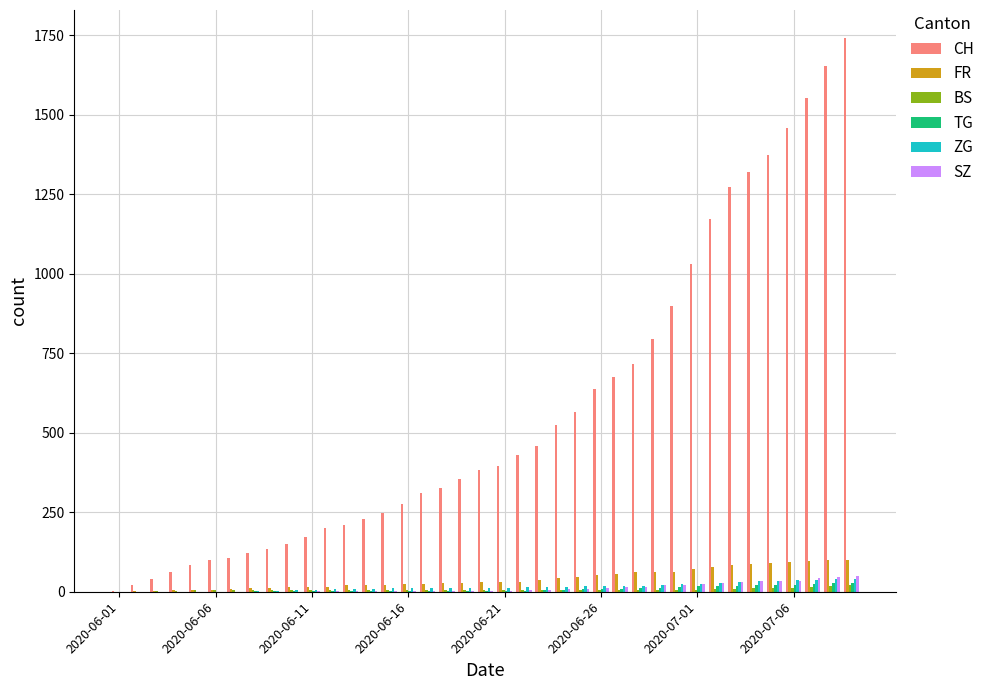

What is the greatest value displayed?

1743